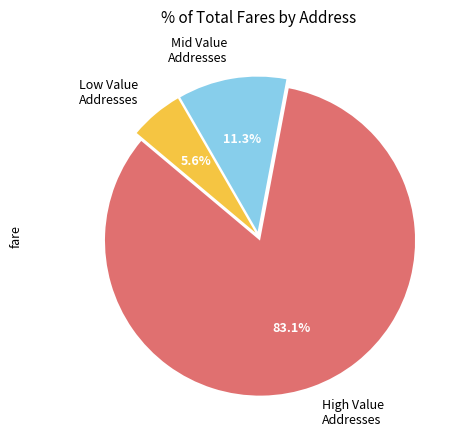

Which has a higher value, Low Value Addresses or Mid Value Addresses?

Mid Value Addresses